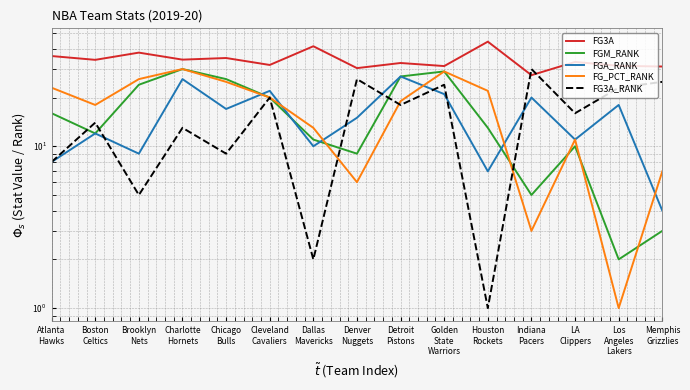

How many categories are shown in the chart?

15